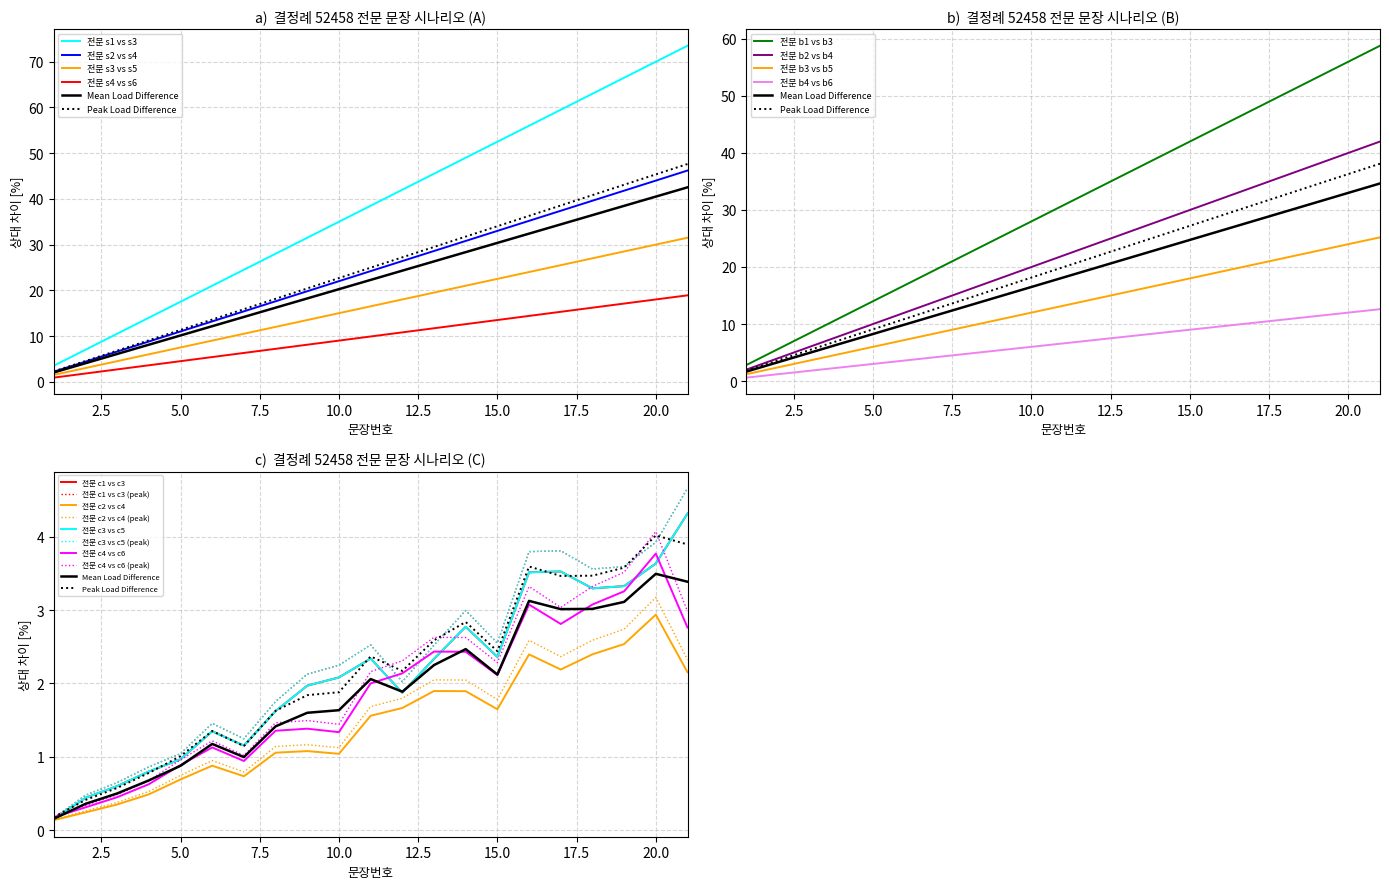

Does the chart have visible grid lines?

Yes